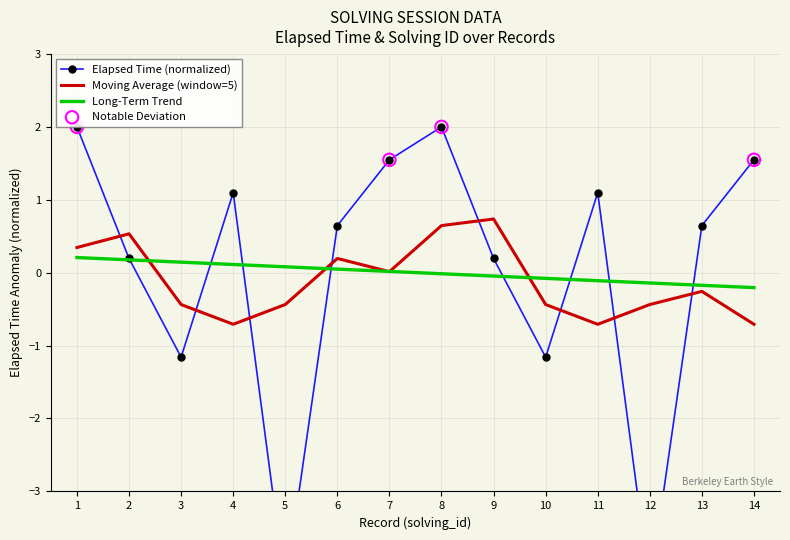

Which series contains the lowest Y value?

elapsed_time